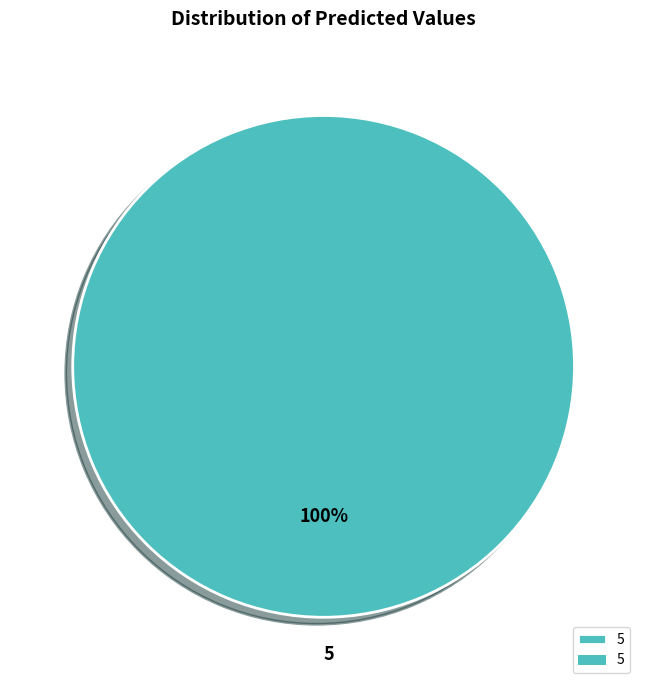

Which slice represents more than half of the pie?

5